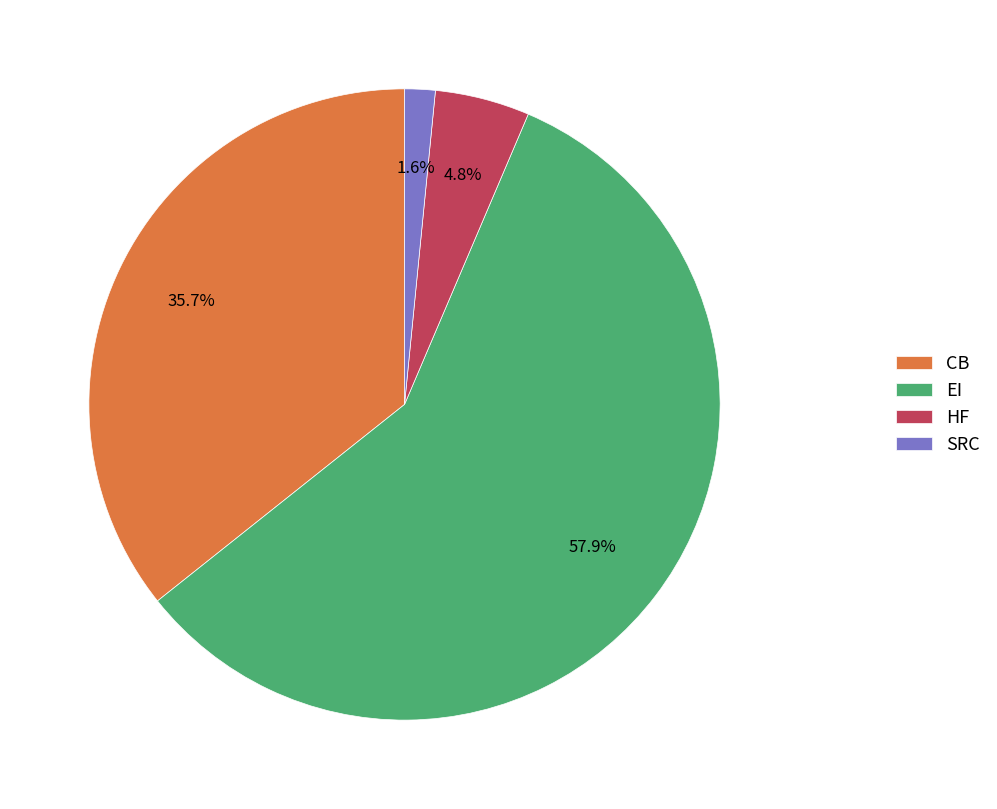

Rank the categories by value from lowest to highest.

SRC, HF, CB, EI